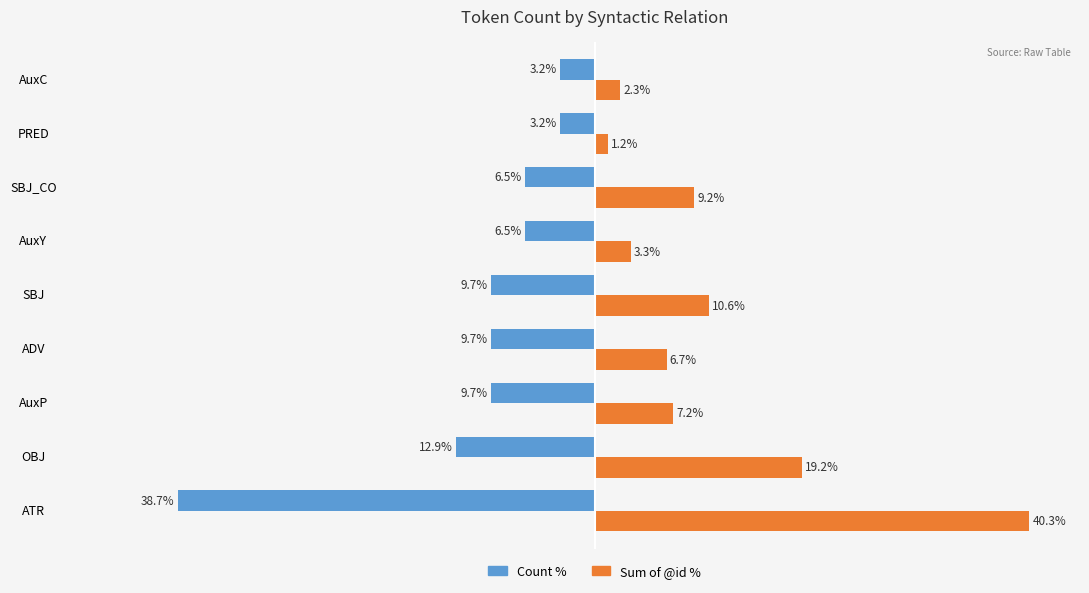

At which category does the chart reach its peak across all series?

ATR